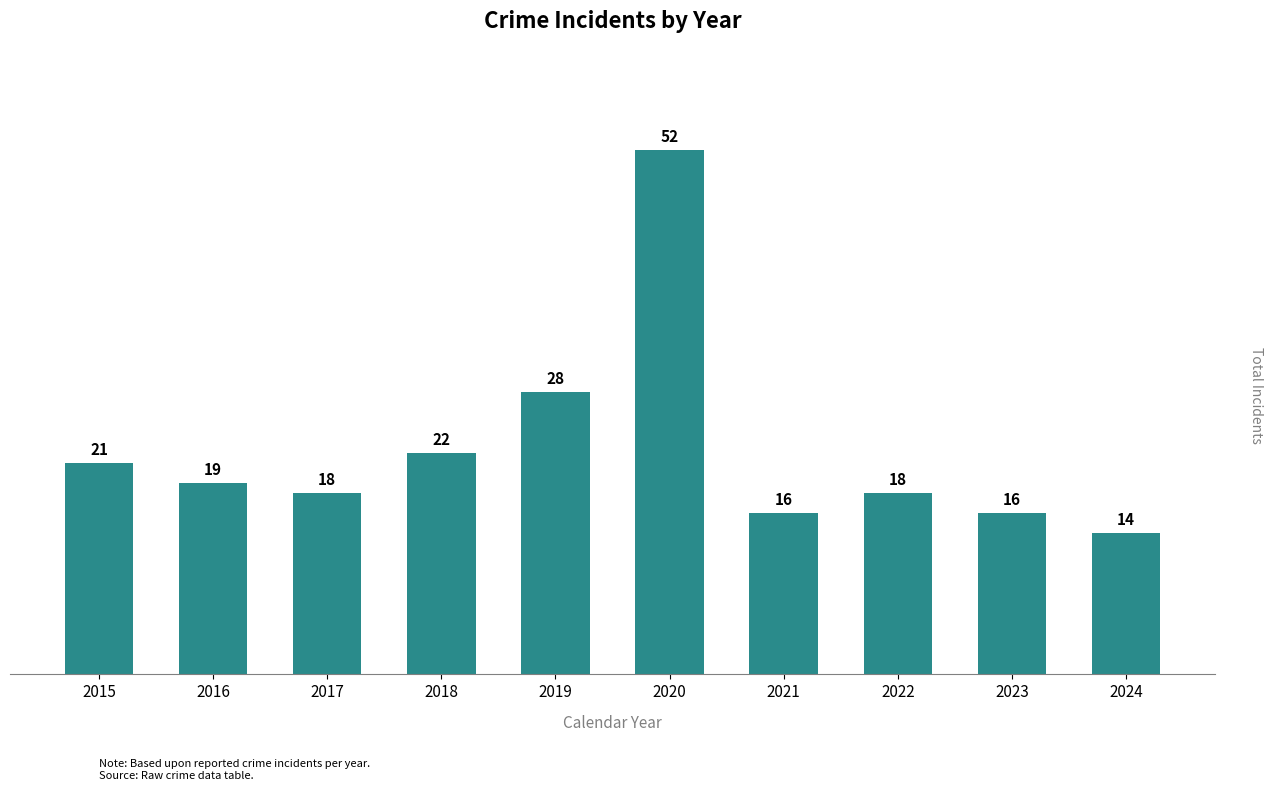

Reading right to left, transcribe all the data shown in this chart.

2024=14	2023=16	2022=18	2021=16	2020=52	2019=28	2018=22	2017=18	2016=19	2015=21